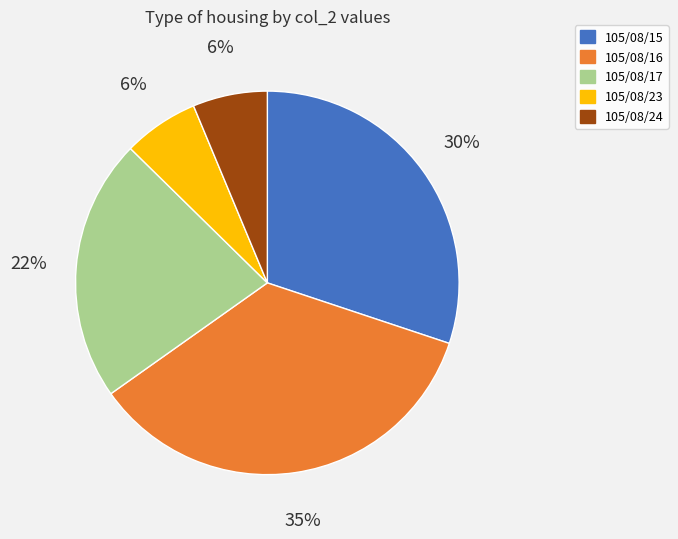

To the nearest percent, what is the difference between the 105/08/15 and 105/08/24 slice percentages?

24%